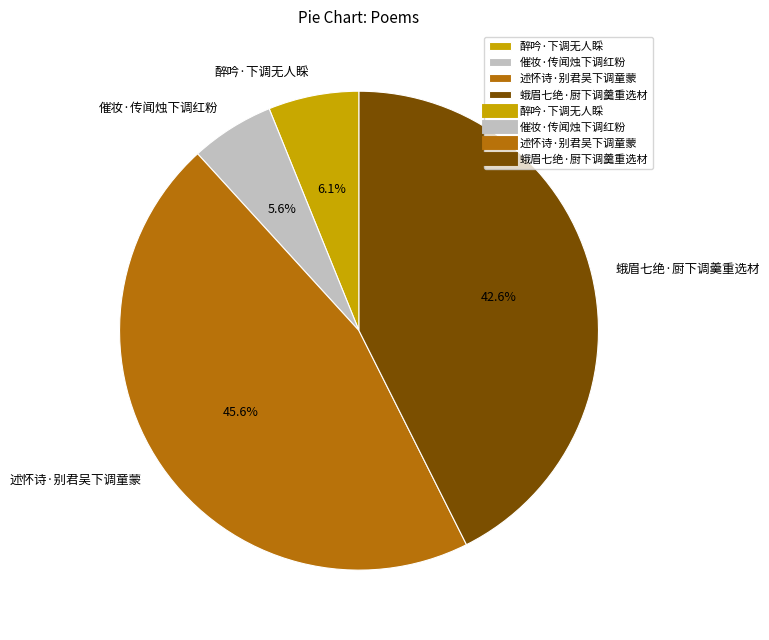

The 述怀诗·别君吴下调童蒙 slice represents 52% of the pie. True or false?

False